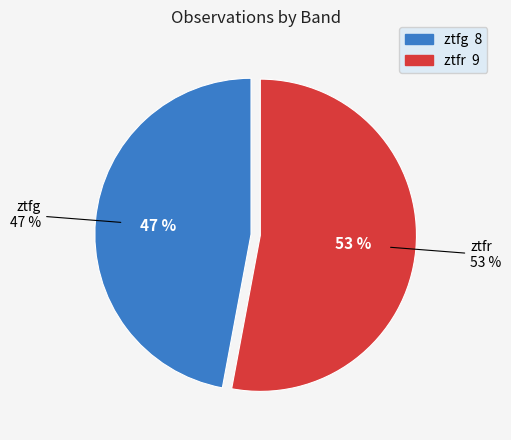

What percentage is the ztfg slice, to the nearest percent?

47%